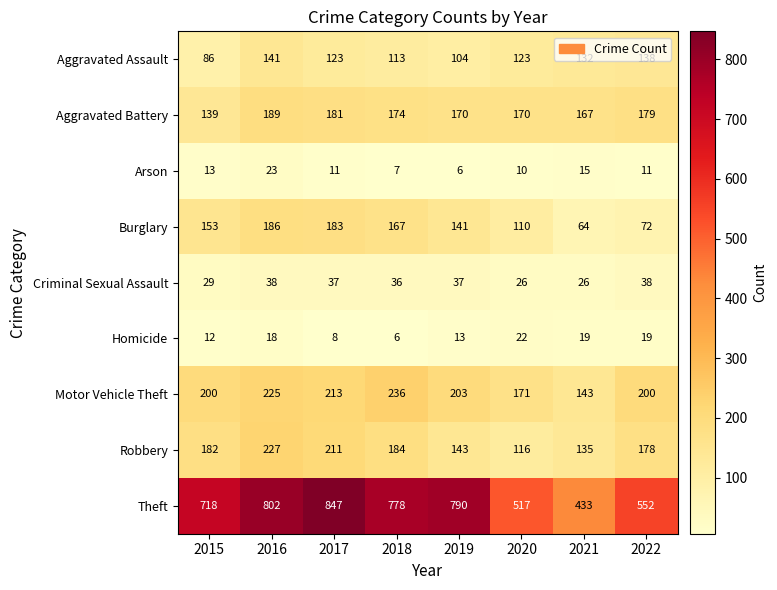

What is the difference between the highest and lowest values at 2018?

772